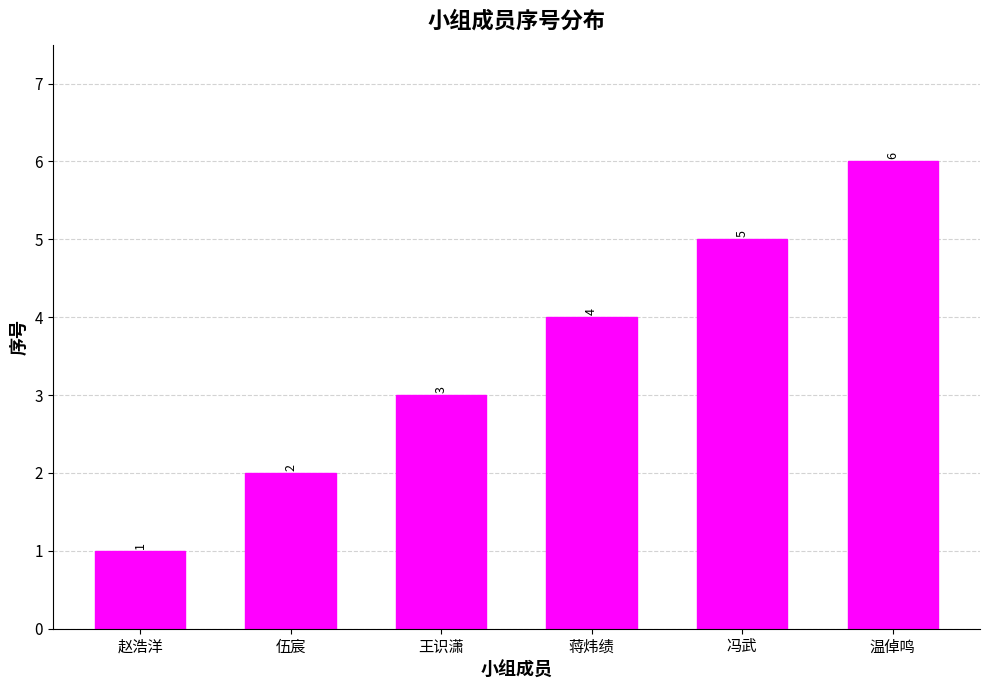

Which label corresponds to the largest value in the chart?

温倬鸣